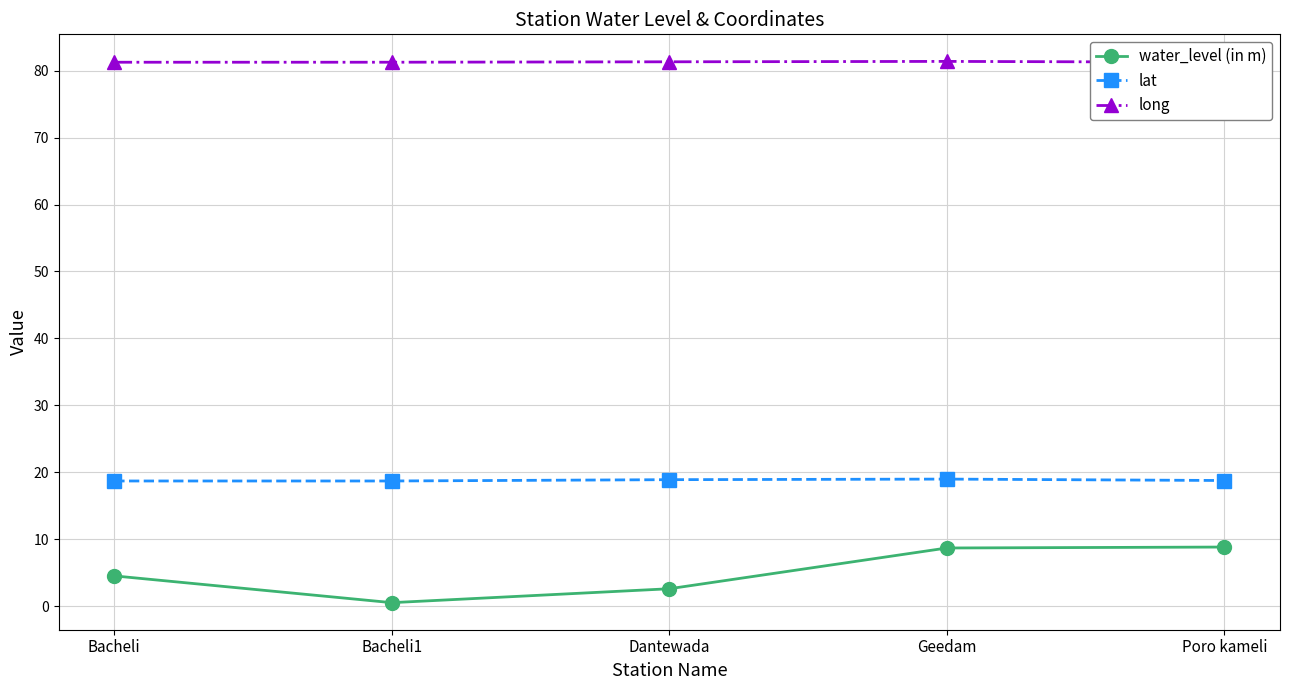

What is the spread (max minus min) of values at Bacheli?

76.8